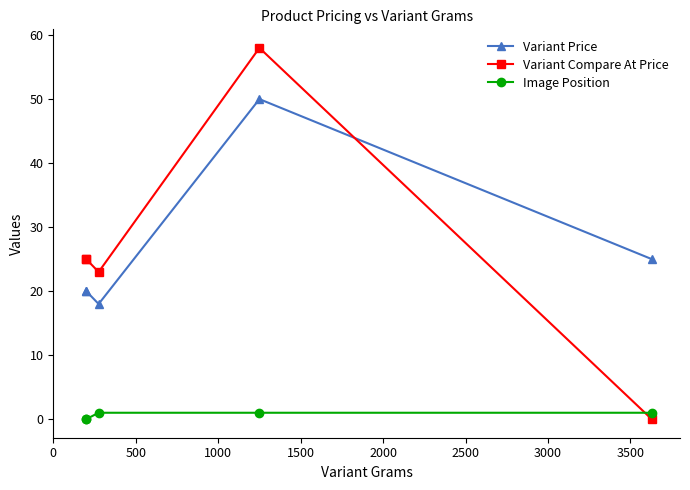

List the series in order of their peak value, highest first.

Variant Compare At Price, Variant Price, Image Position